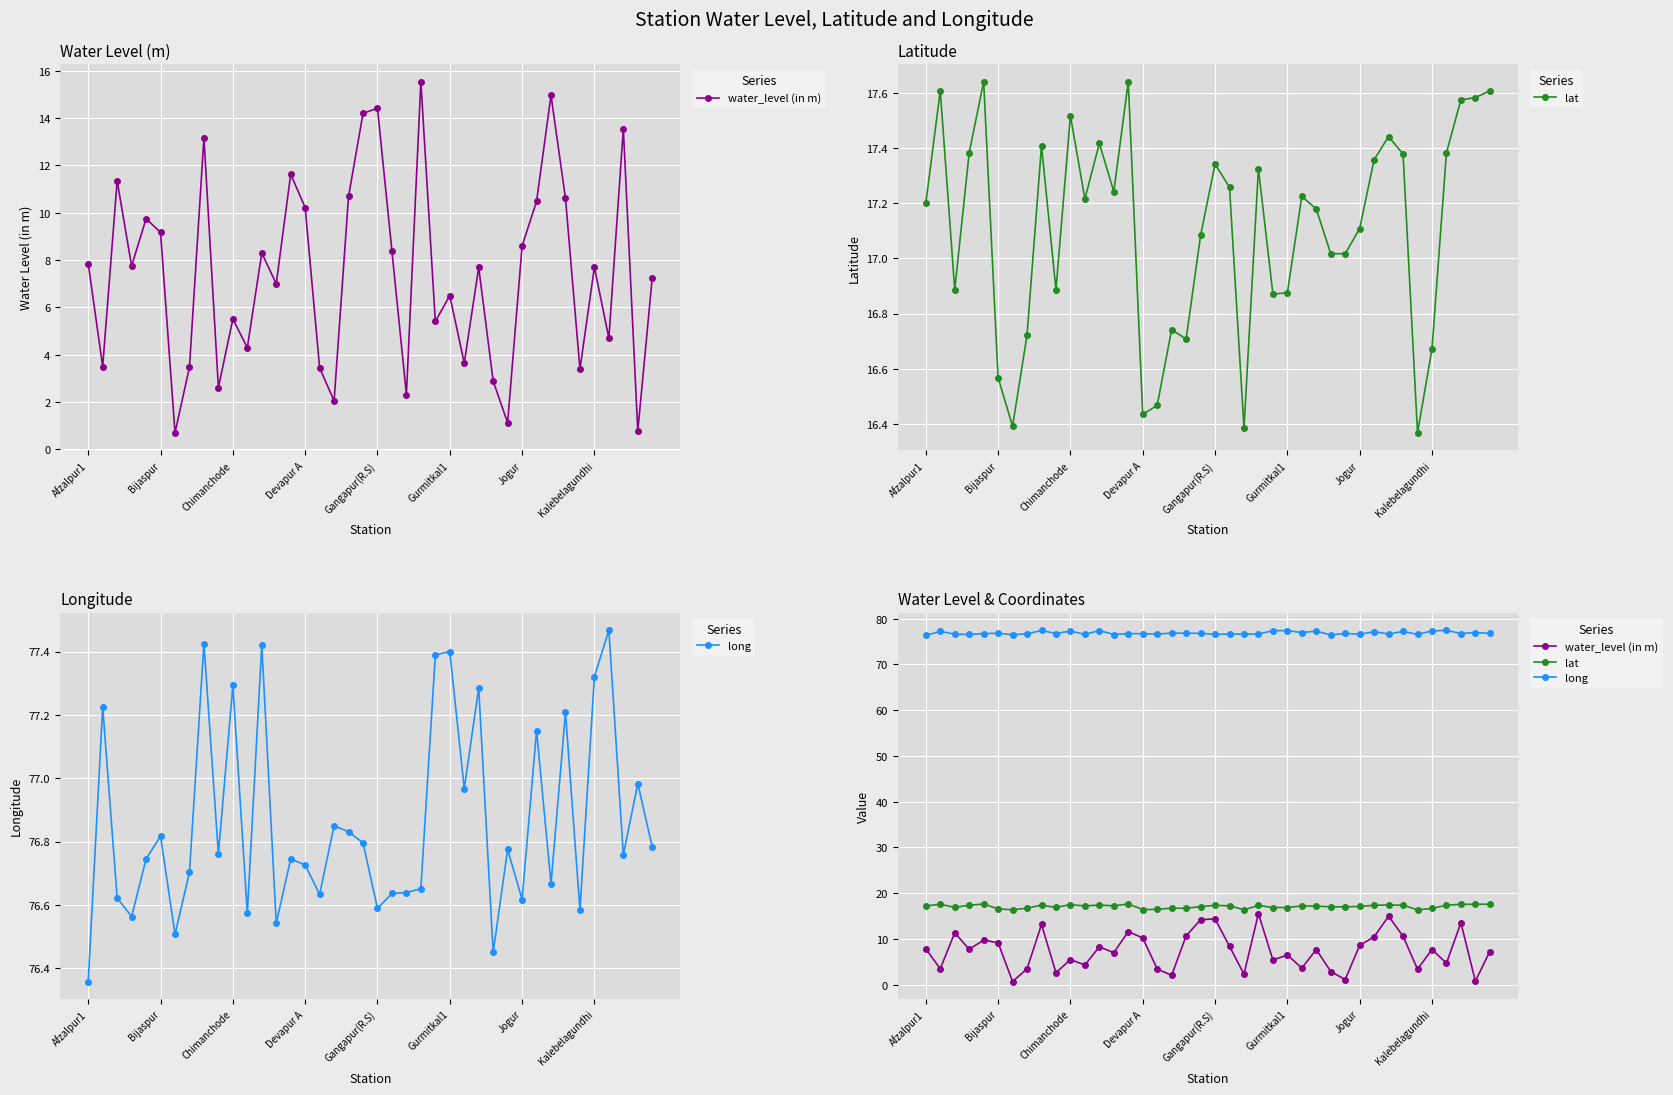

Is the value of water_level (in m) at 34 greater than the value of long at 28?

No